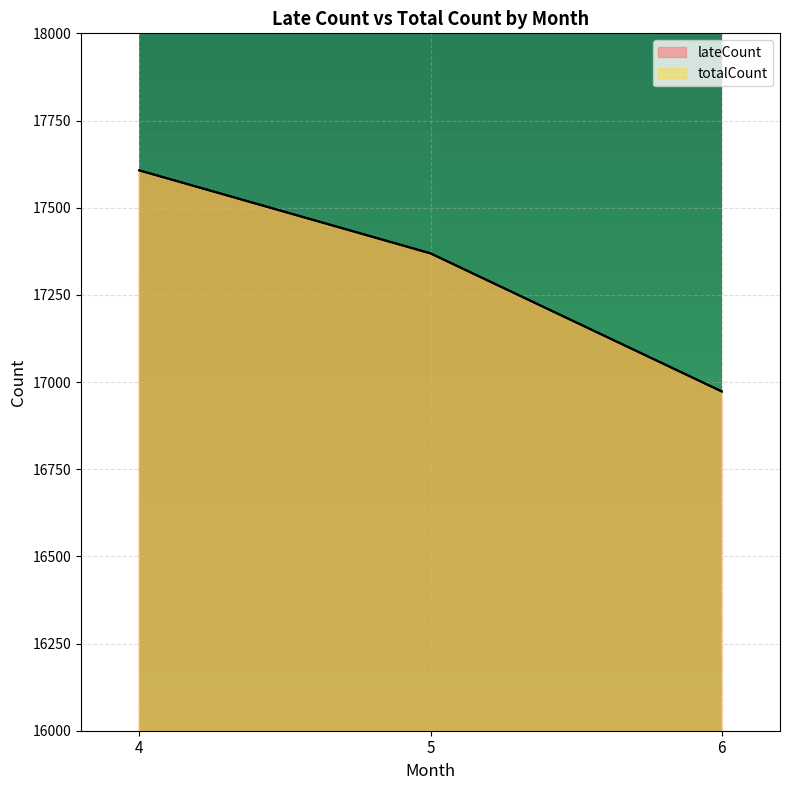

Which has a higher value, 6 or 4?

4